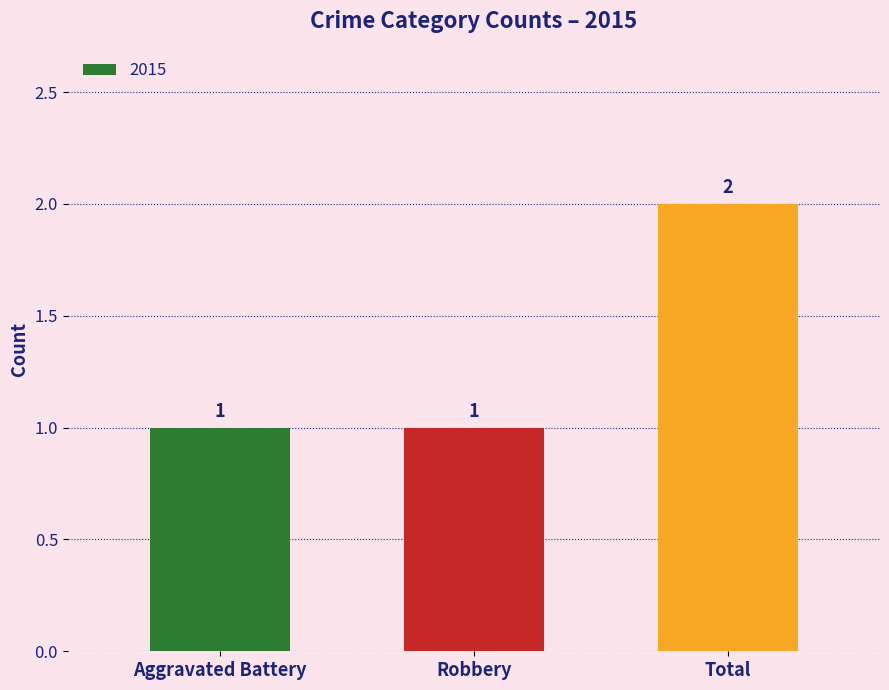

What is the sum of the values at Total and Aggravated Battery?

3